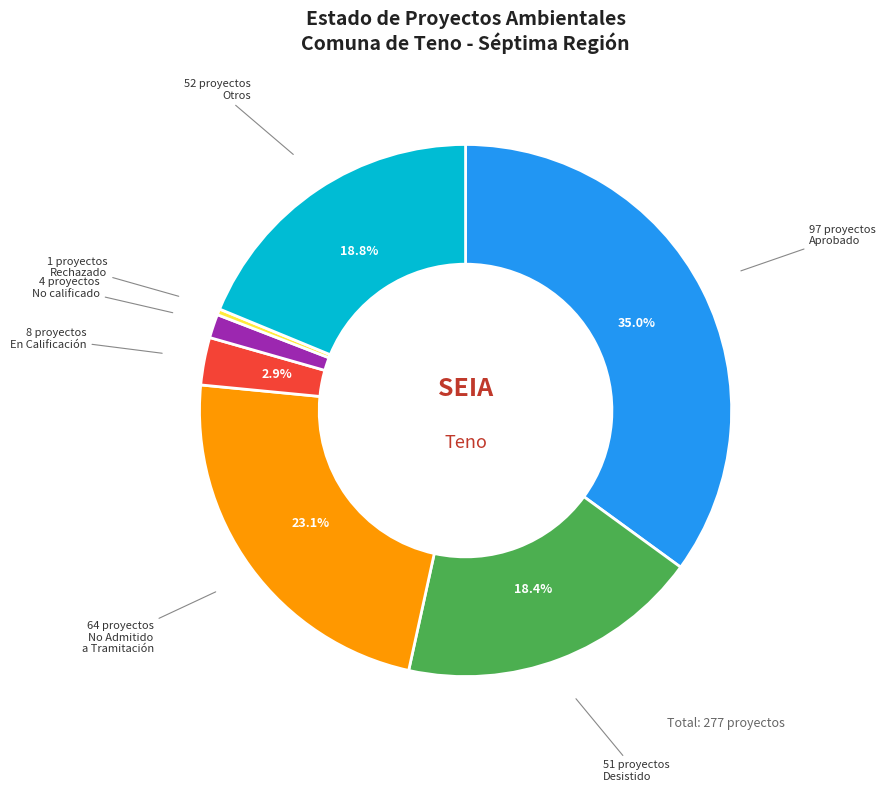

Does any single category account for the majority?

No